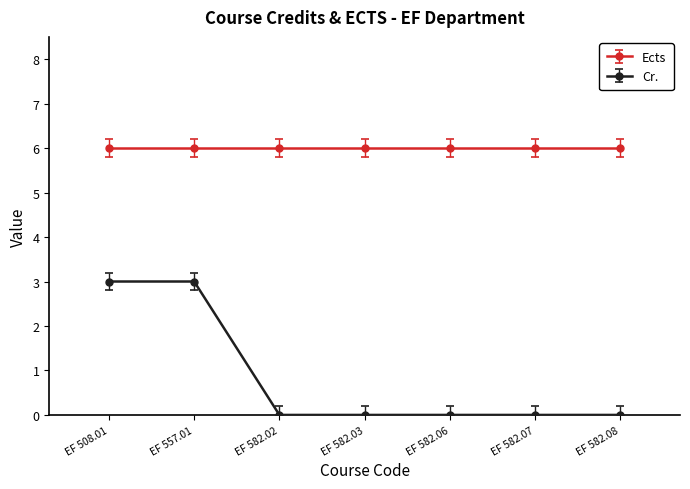

What is the maximum value for Ects?

6